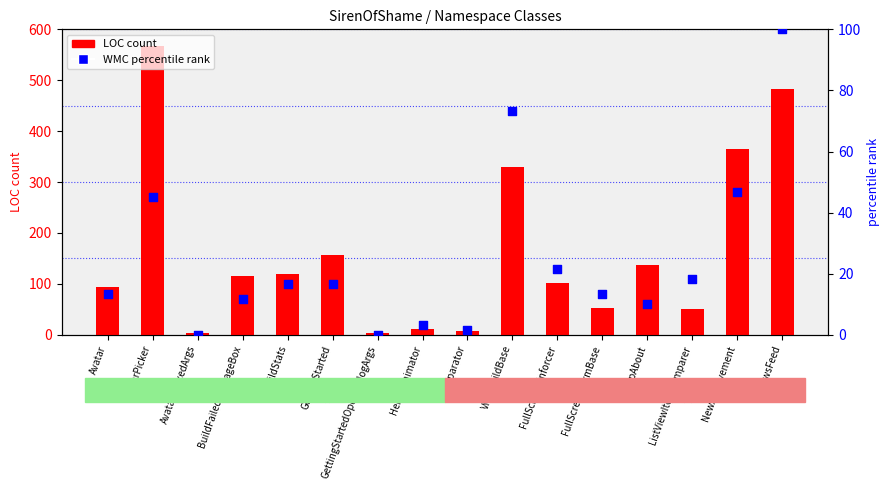

Which series has the largest Y range (max minus min)?

LOC (count)